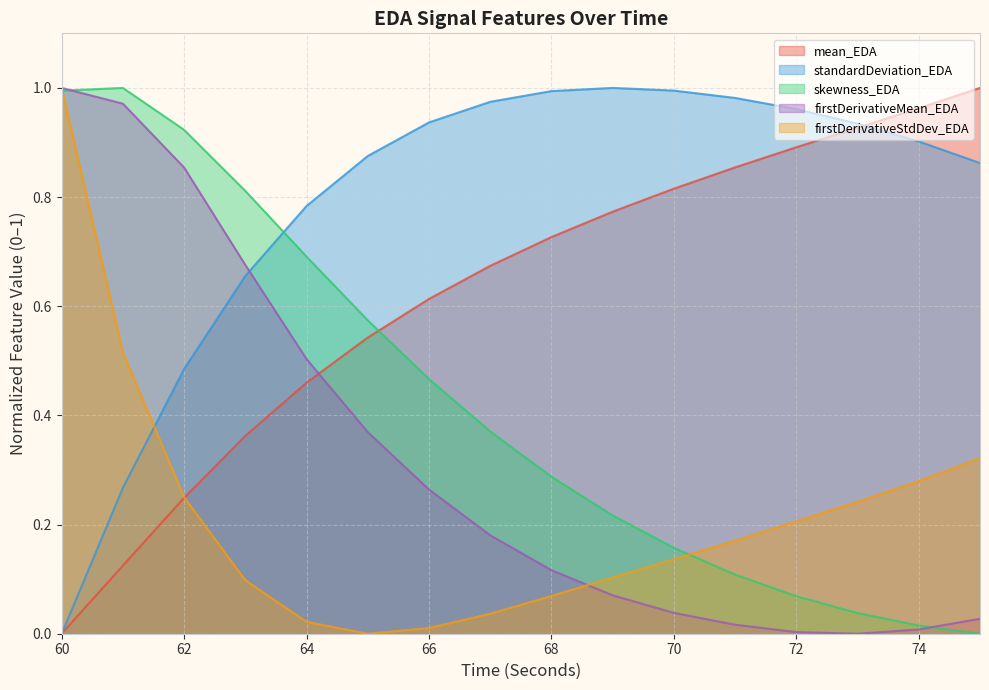

True or false: firstDerivativeStdDev_EDA has more than 2 points higher than both neighbors.

False